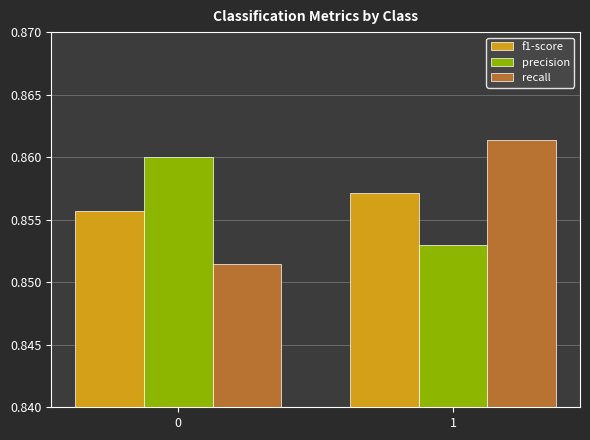

Which series has the largest range (max minus min)?

recall